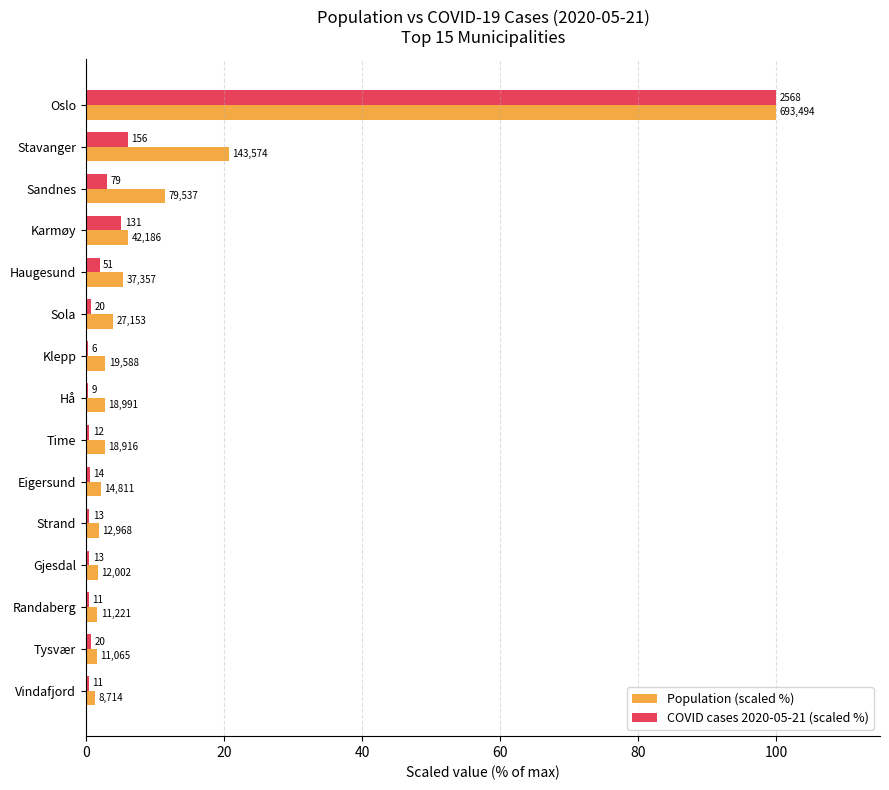

What is the difference between the maximum and minimum values in the COVID cases 2020-05-21 (scaled %) series?

99.8